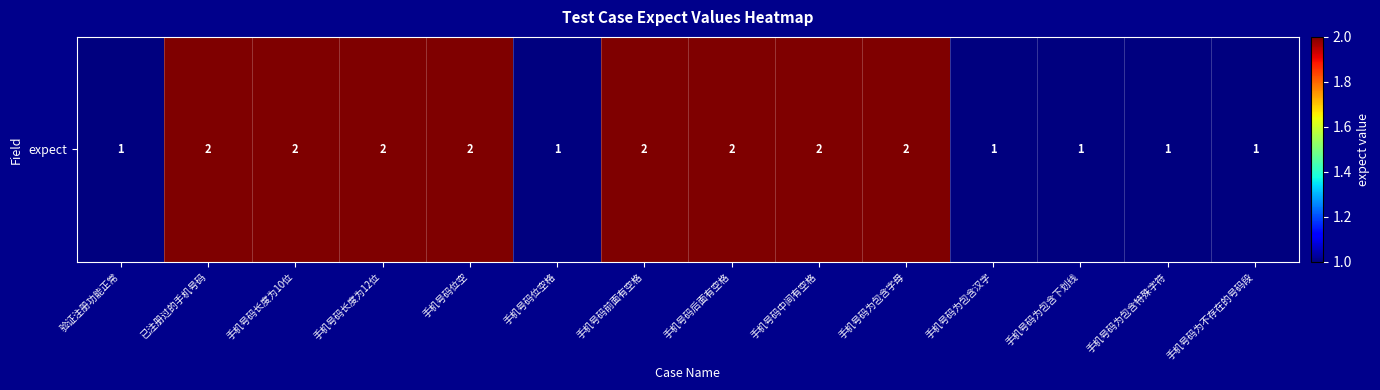

Rank the categories by value from highest to lowest.

已注册过的手机号码, 手机号码长度为10位, 手机号码长度为12位, 手机号码位空, 手机号码前面有空格, 手机号码后面有空格, 手机号码中间有空格, 手机号码为包含字母, 验证注册功能正常, 手机号码位空格, 手机号码为包含汉字, 手机号码为包含下划线, 手机号码为包含特殊字符, 手机号码为不存在的号码段